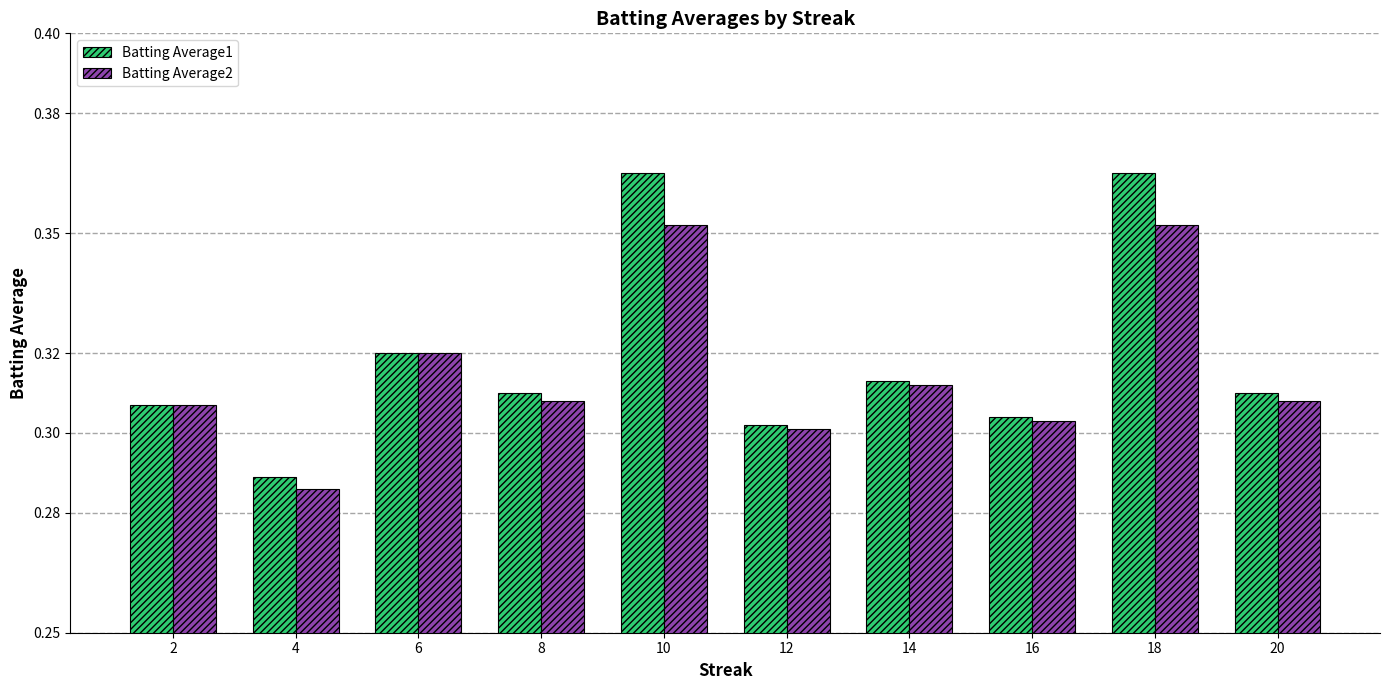

The value of Batting Average1 at 20 is 0.5. True or false?

False